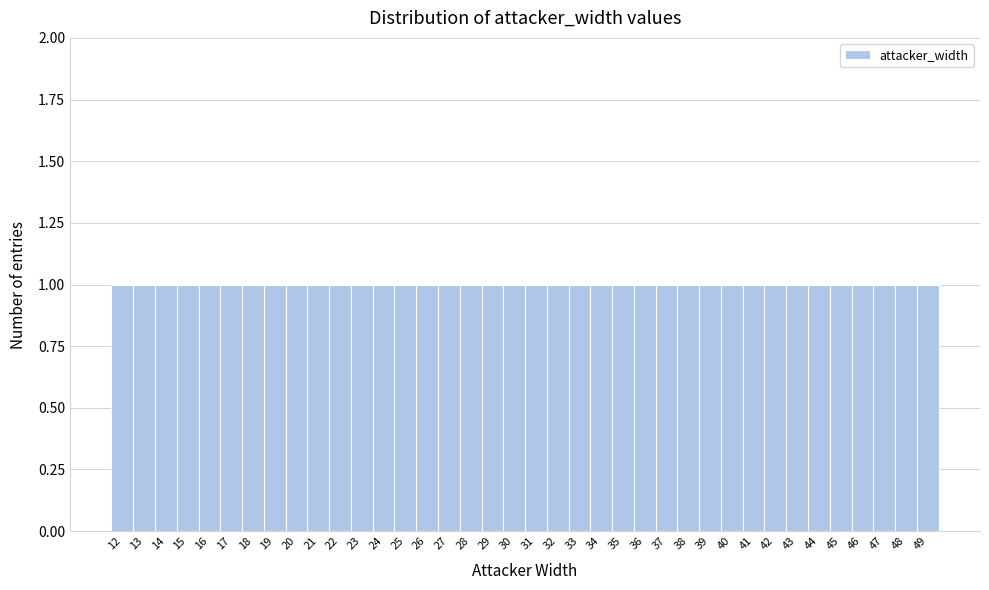

Reading left to right, transcribe this chart: for each bar, give the range it covers on the x-axis and its height. The values are not printed on the chart, so give them approximately, as read against the axis.

11.5 to 12.5: 1
12.5 to 13.5: 1
13.5 to 14.5: 1
14.5 to 15.5: 1
15.5 to 16.5: 1
16.5 to 17.5: 1
17.5 to 18.5: 1
18.5 to 19.5: 1
19.5 to 20.5: 1
20.5 to 21.5: 1
21.5 to 22.5: 1
22.5 to 23.5: 1
23.5 to 24.5: 1
24.5 to 25.5: 1
25.5 to 26.5: 1
26.5 to 27.5: 1
27.5 to 28.5: 1
28.5 to 29.5: 1
29.5 to 30.5: 1
30.5 to 31.5: 1
31.5 to 32.5: 1
32.5 to 33.5: 1
33.5 to 34.5: 1
34.5 to 35.5: 1
35.5 to 36.5: 1
36.5 to 37.5: 1
37.5 to 38.5: 1
38.5 to 39.5: 1
39.5 to 40.5: 1
40.5 to 41.5: 1
41.5 to 42.5: 1
42.5 to 43.5: 1
43.5 to 44.5: 1
44.5 to 45.5: 1
45.5 to 46.5: 1
46.5 to 47.5: 1
47.5 to 48.5: 1
48.5 to 49.5: 1